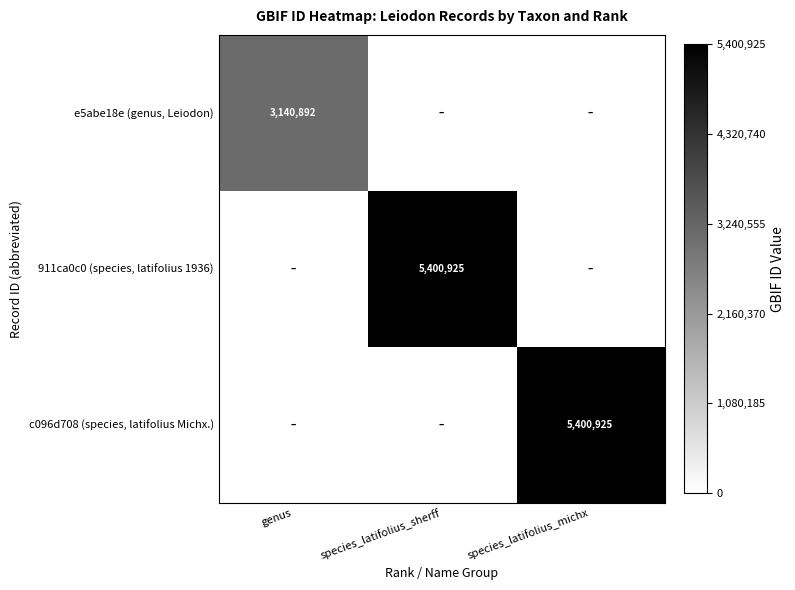

The e5abe18e (genus, Leiodon) series shows 4961366 at genus. True or false?

False